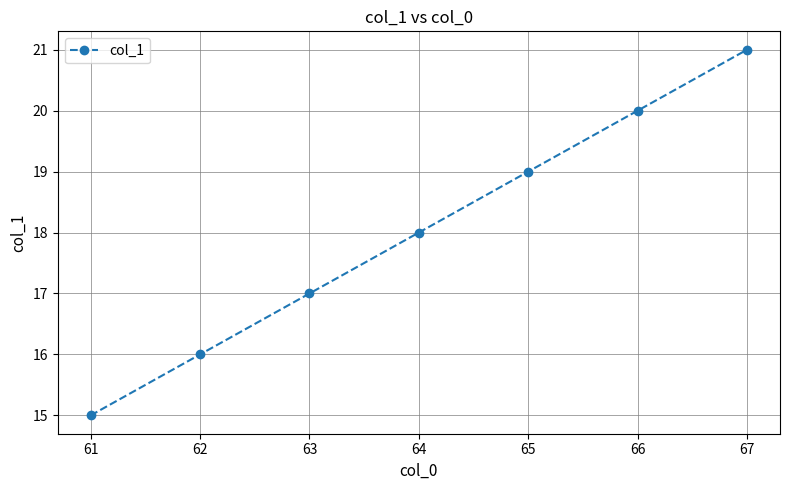

True or false: the data shows 22 at 62.

False